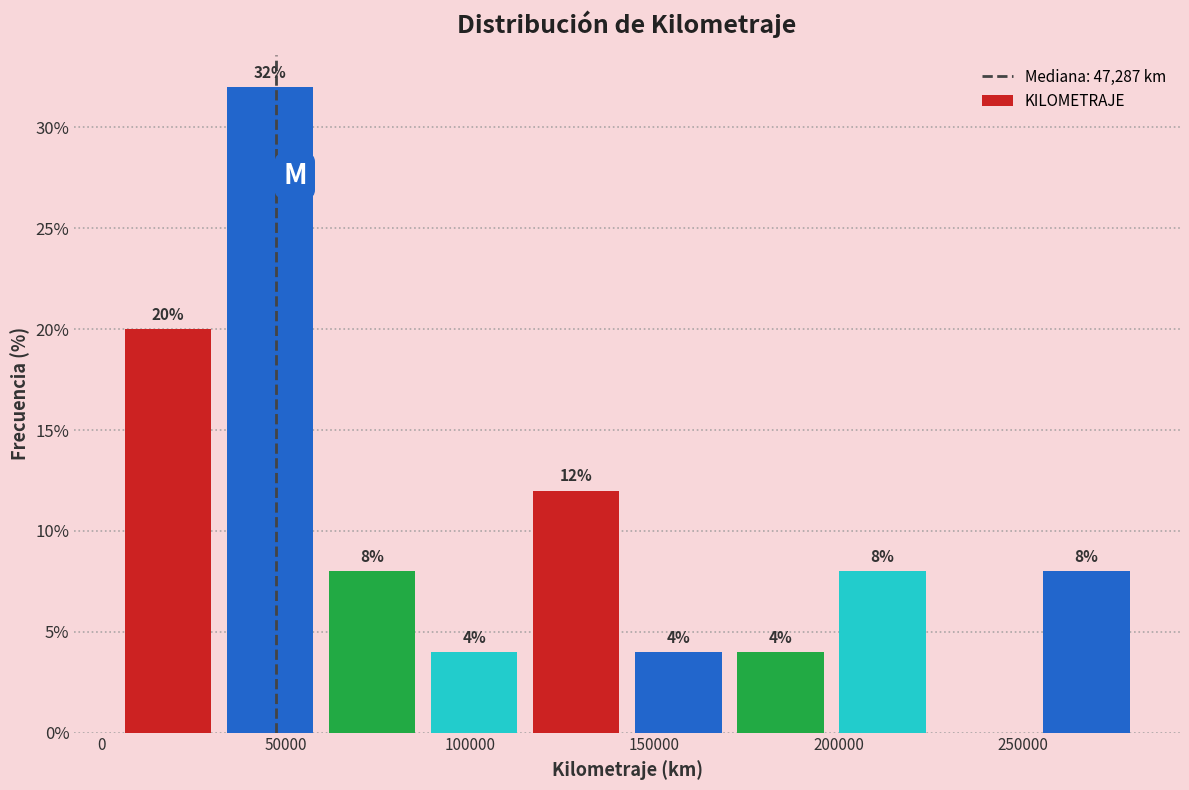

Over which range of the x-axis is the bar tallest?

30000 to 60000